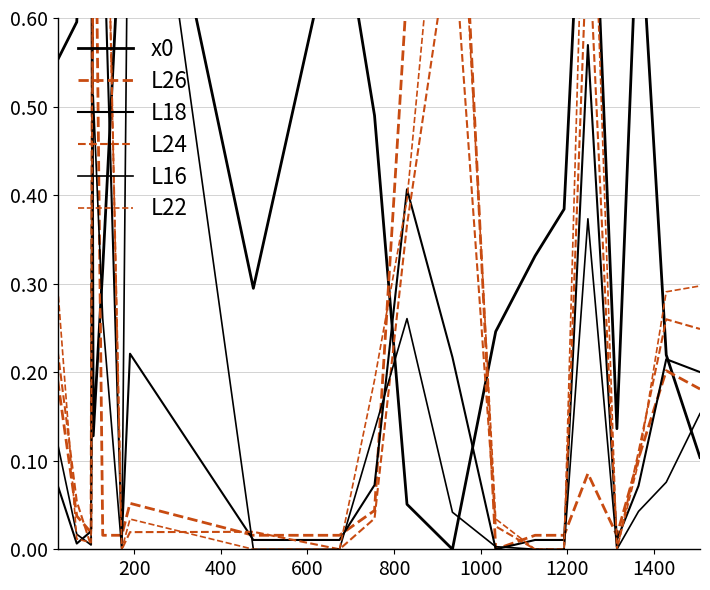

What is the total value across all series at 1000?

0.8